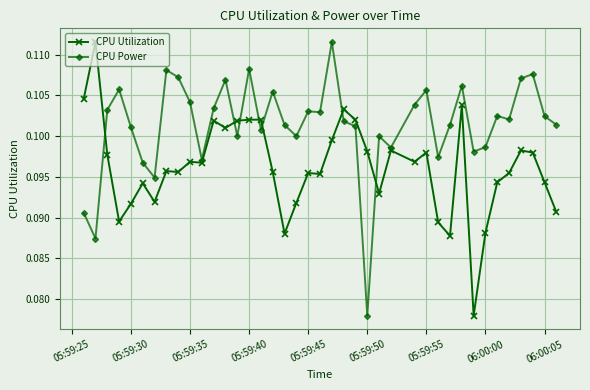

Which series has the largest total across all categories?

CPU Power